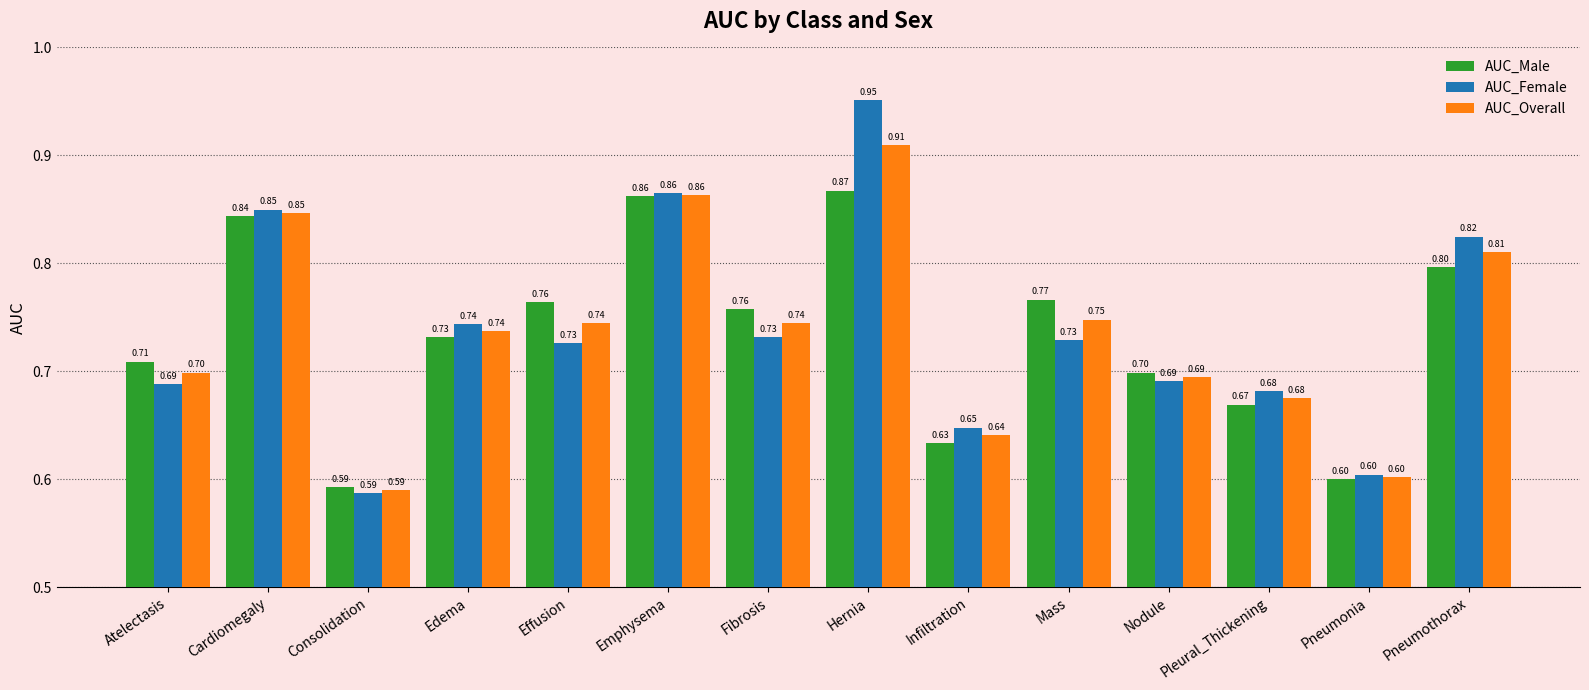

What is the label of the 14th bar from the left?

Pneumothorax